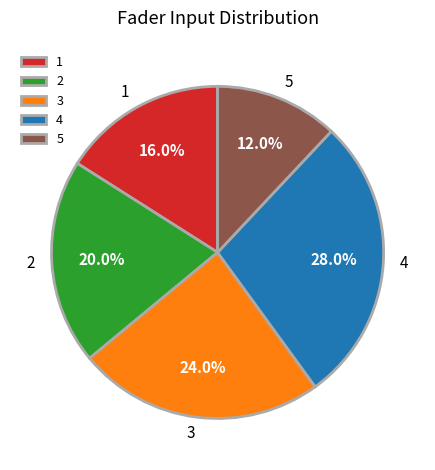

How many slices are in this pie chart?

5